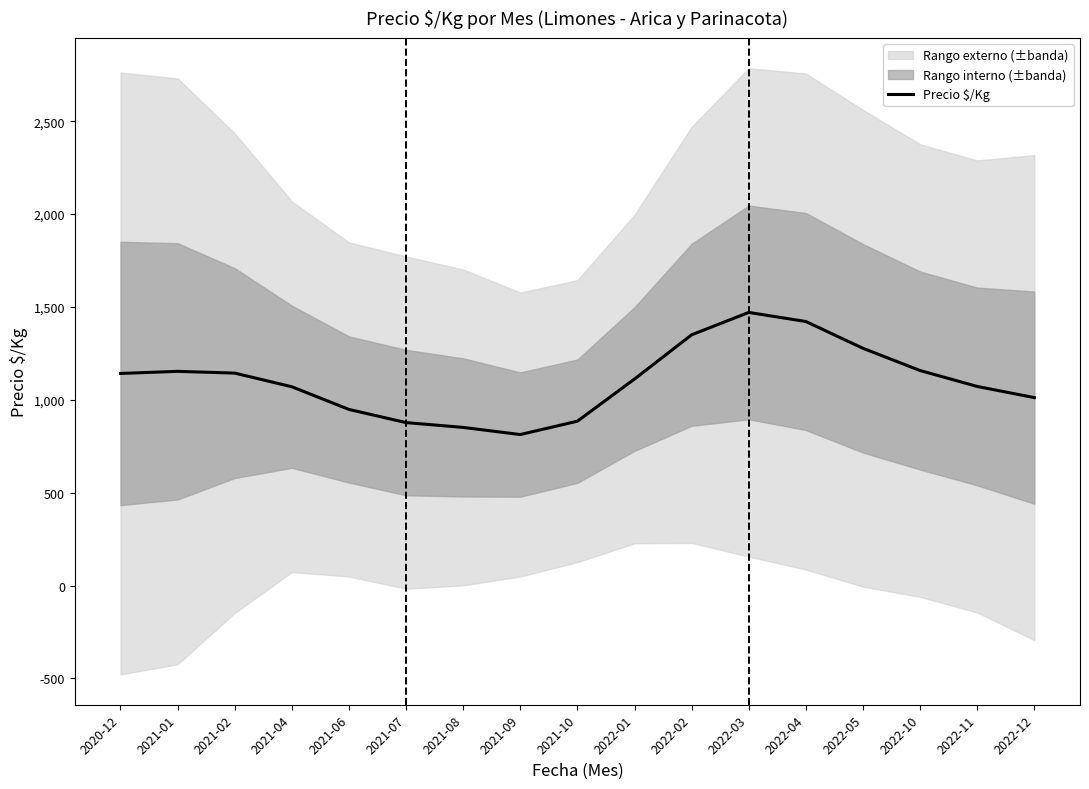

The value of Precio $/Kg at 2022-03 is 2575.5. True or false?

False